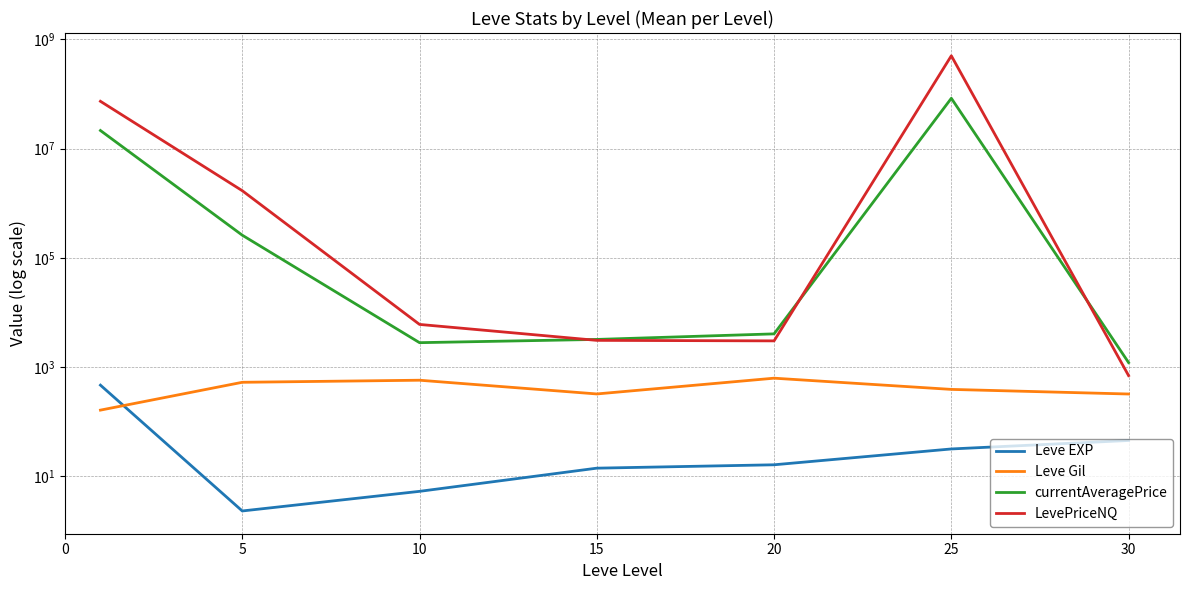

True or false: currentAveragePrice has more than 1 points higher than both neighbors.

False